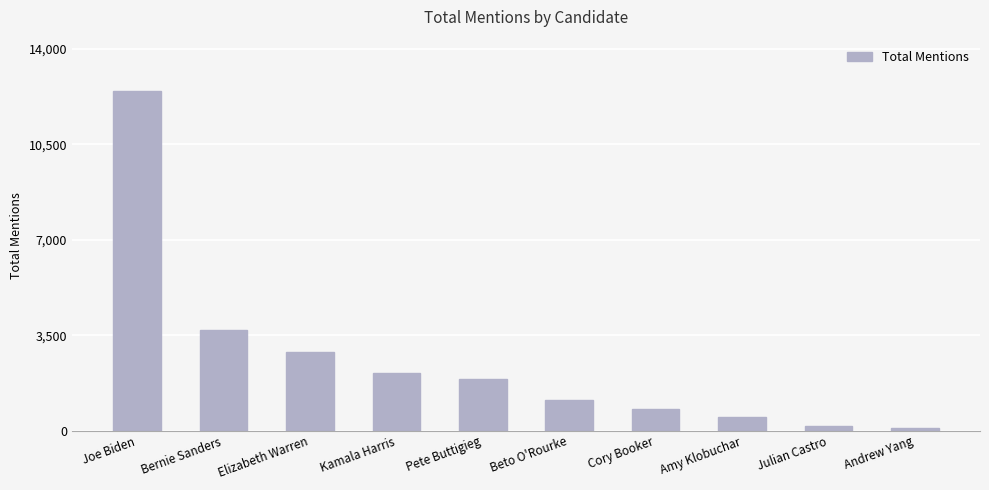

Reading left to right, extract all data points from this chart.

12476	3700	2877	2109	1910	1128	793	483	182	111